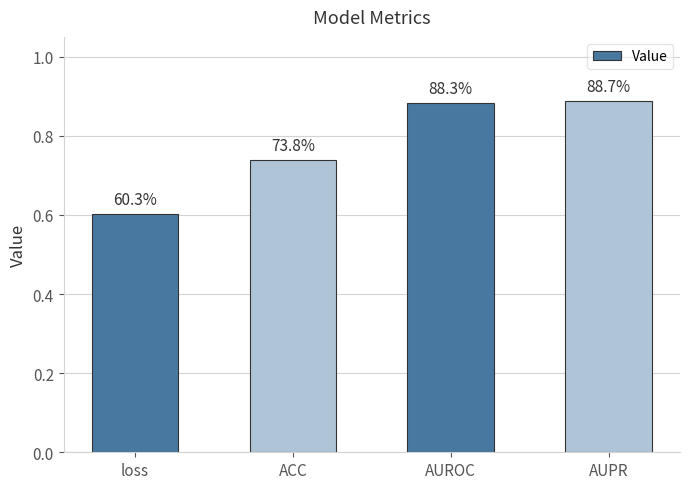

How many bars are there in total?

4